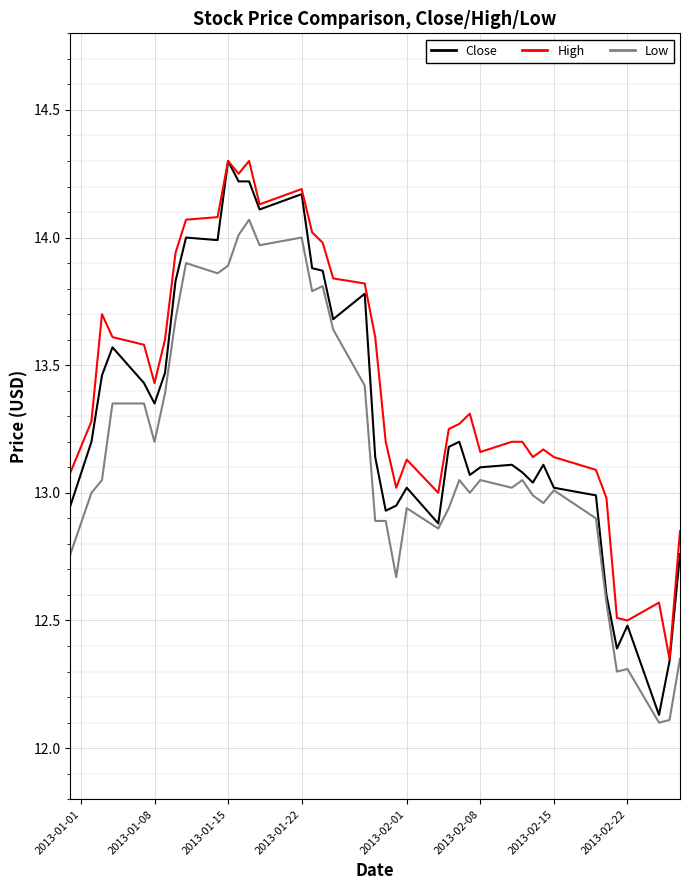

Is this an area chart (filled region under the line)?

No